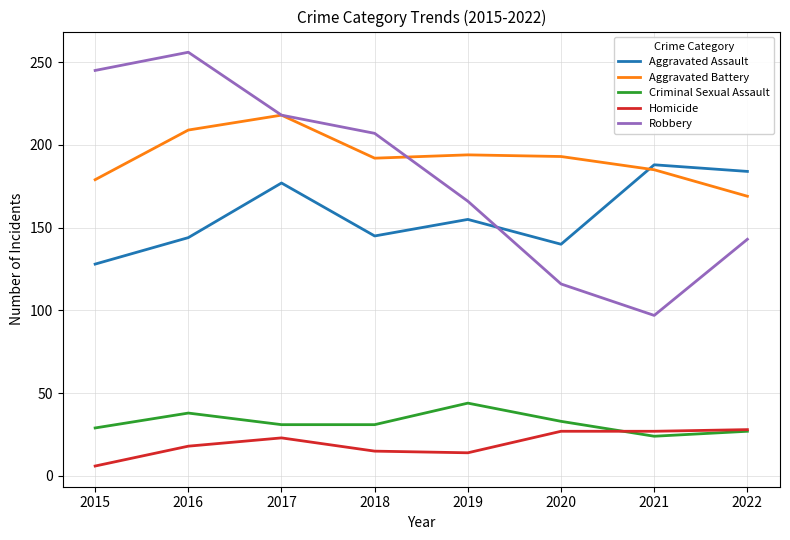

True or false: Homicide has a value of 27 at 2021.

True